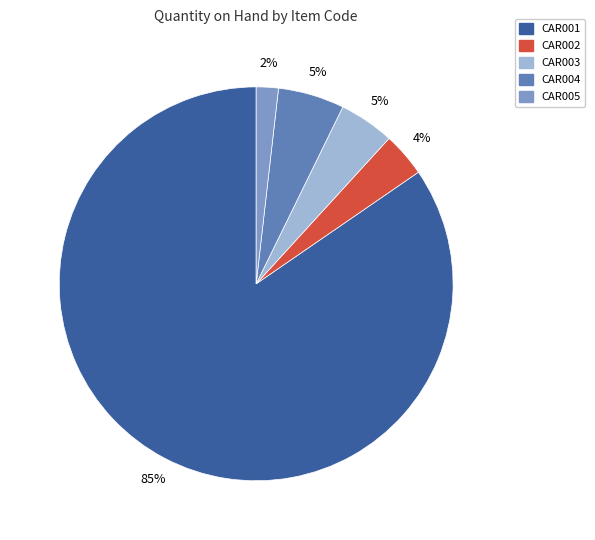

What is the largest slice in the pie chart?

CAR001